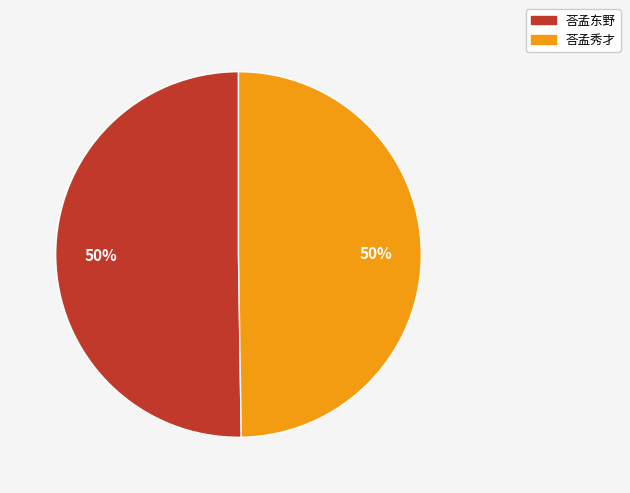

What percentage is the 荅孟东野 slice, to the nearest percent?

50%